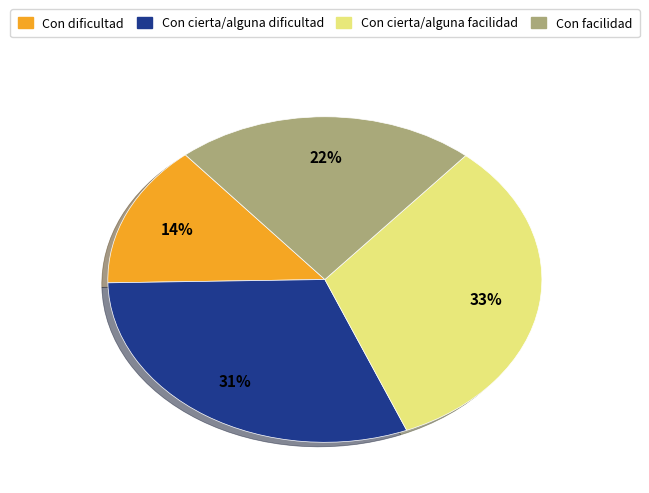

Does any single category account for the majority?

No